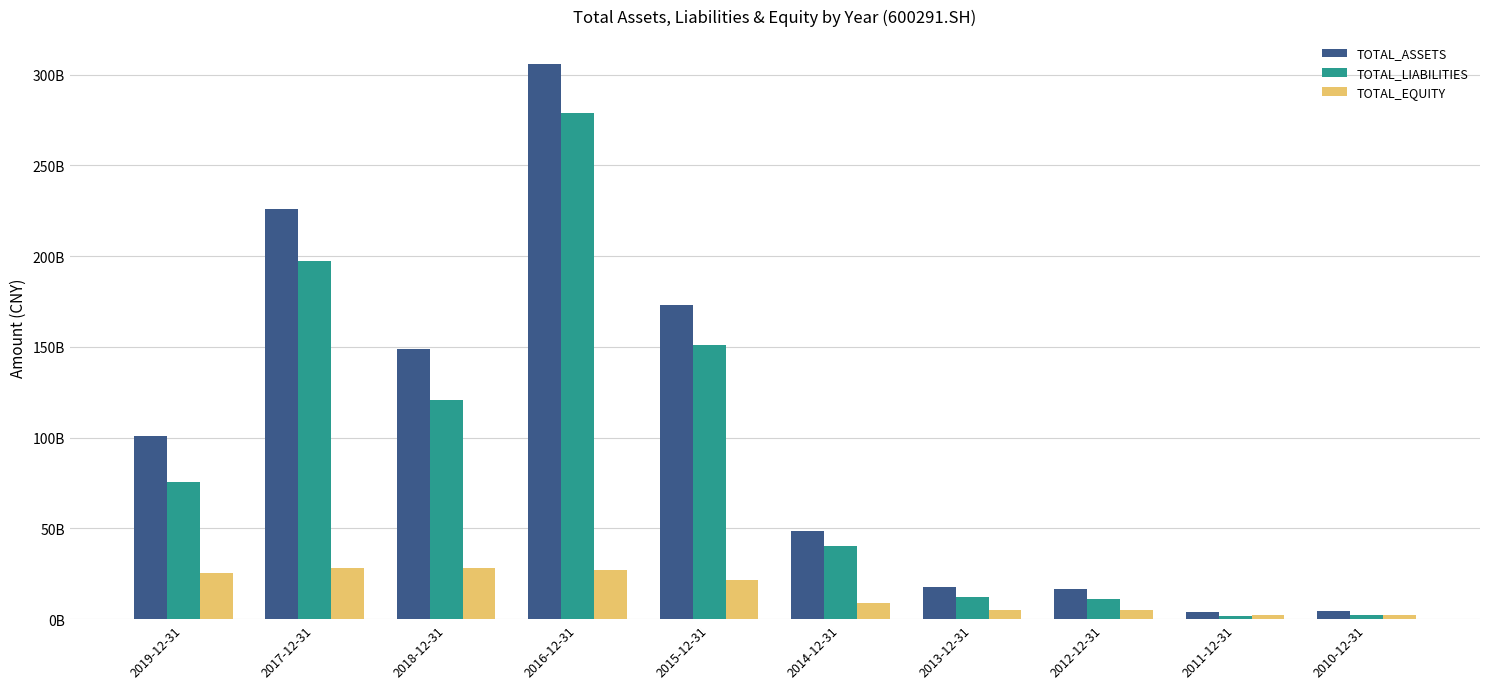

True or false: TOTAL_LIABILITIES has a value of 77302269273.0 at 2017-12-31.

False